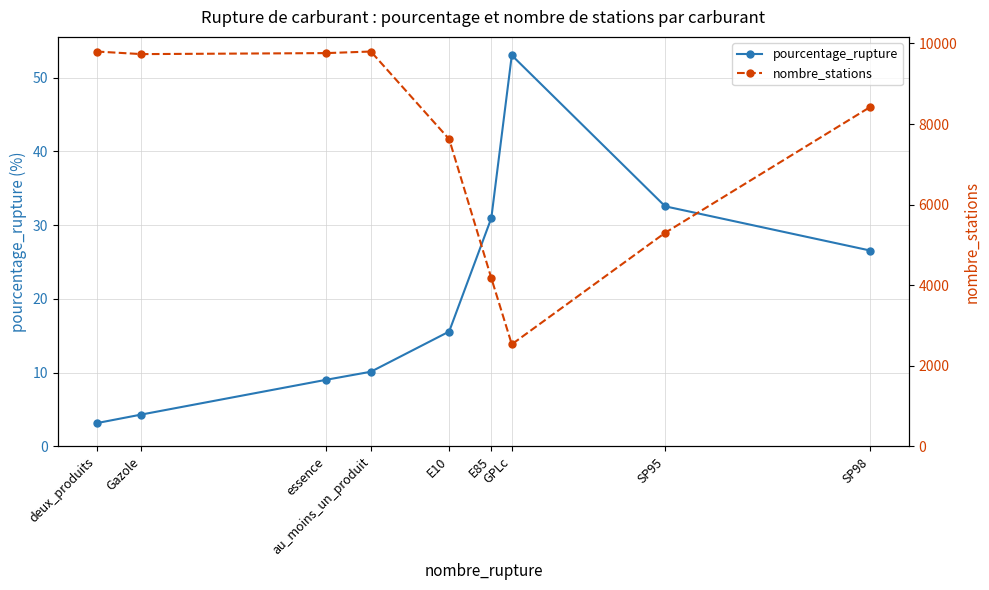

The nombre_stations series shows 9735.0 at Gazole. True or false?

True